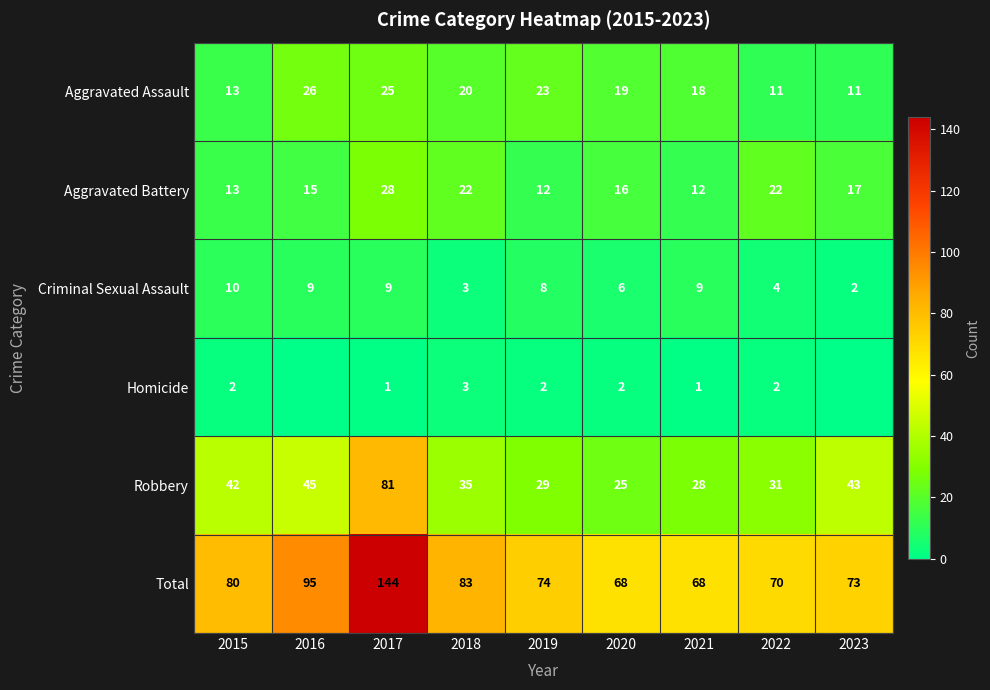

What is the average value of the Criminal Sexual Assault series?

7